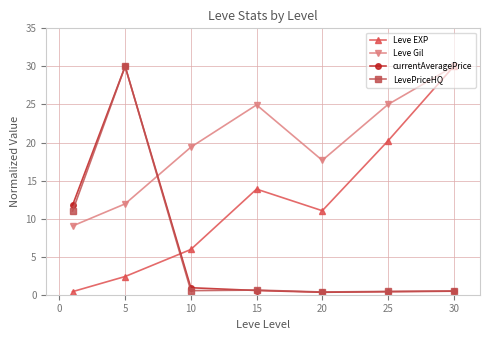

True or false: LevePriceHQ and Leve EXP intersect in this chart.

True